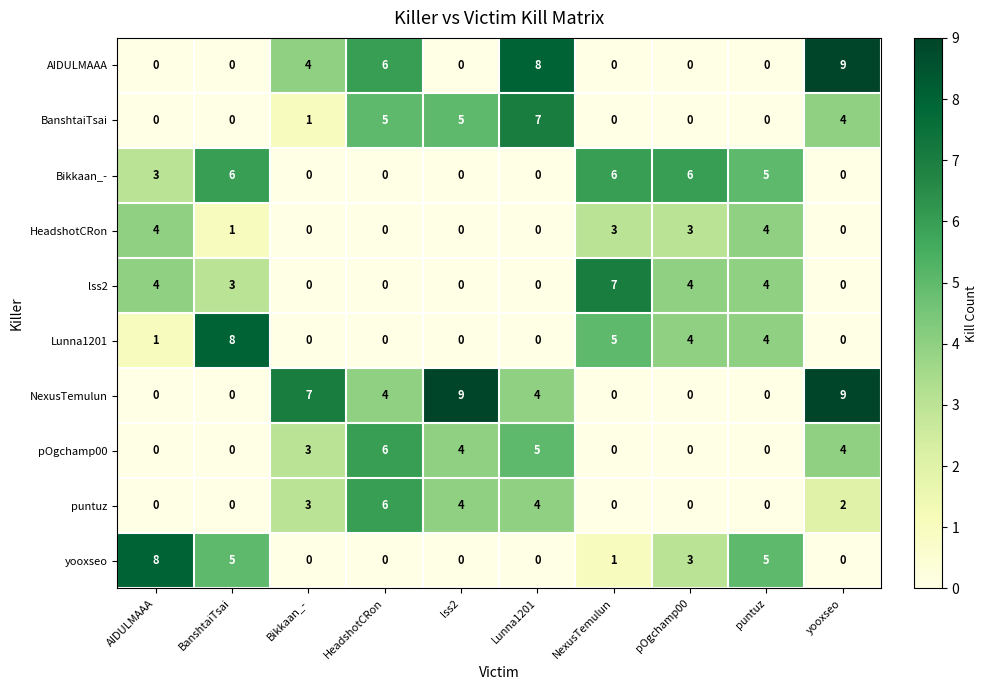

How many BanshtaiTsai values are between 0 and 5?

9